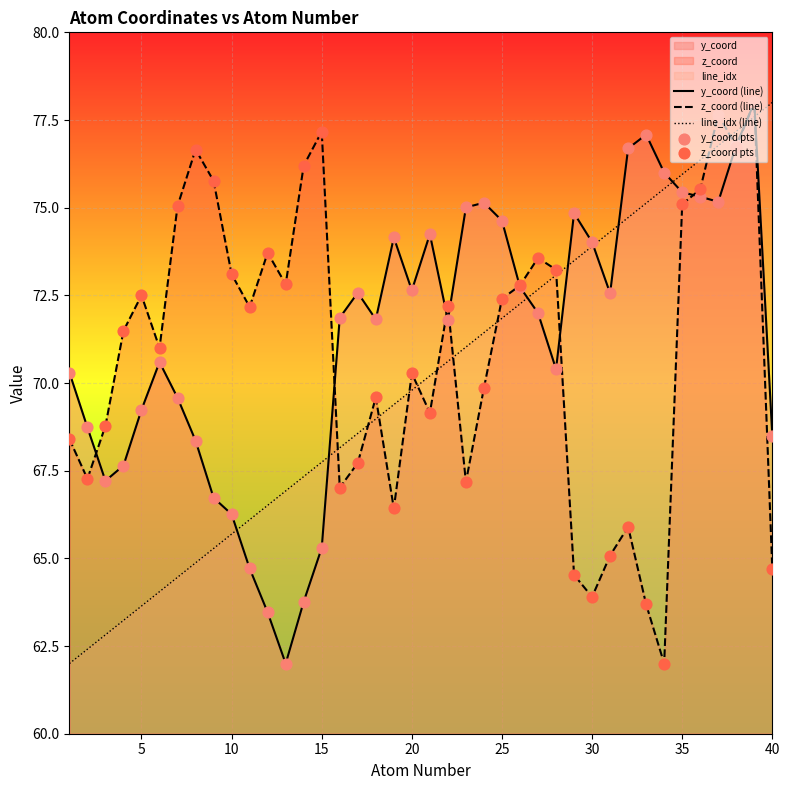

Which series reaches the minimum Y coordinate?

y_coord (line)